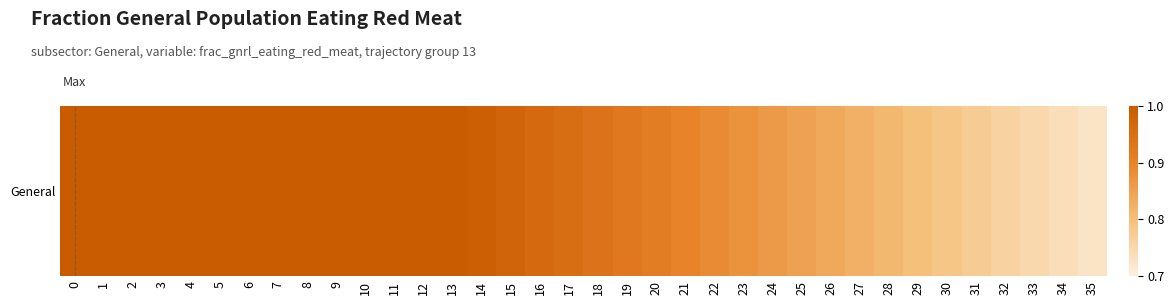

Which category has the lowest value across all series?

35